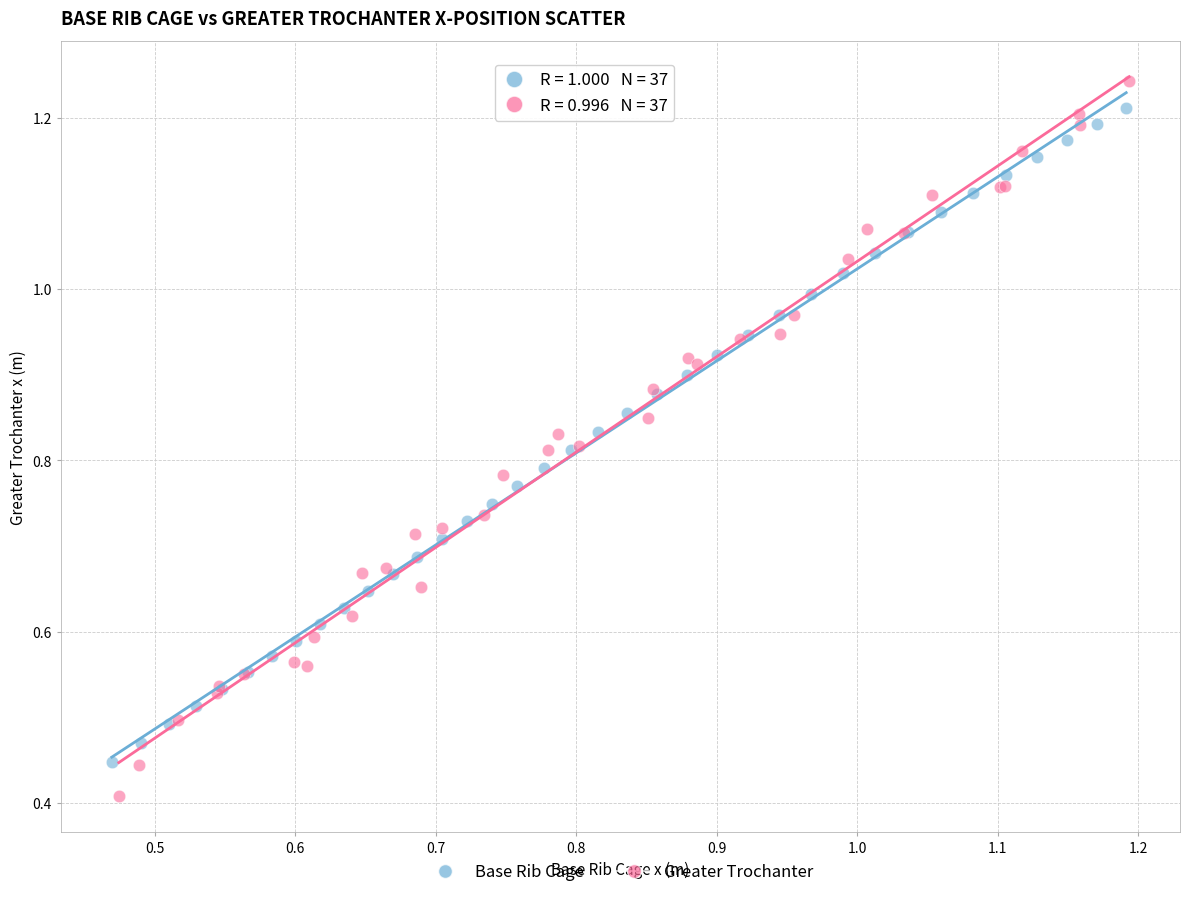

What are all the series names shown in the legend?

Base Rib Cage, Greater Trochanter